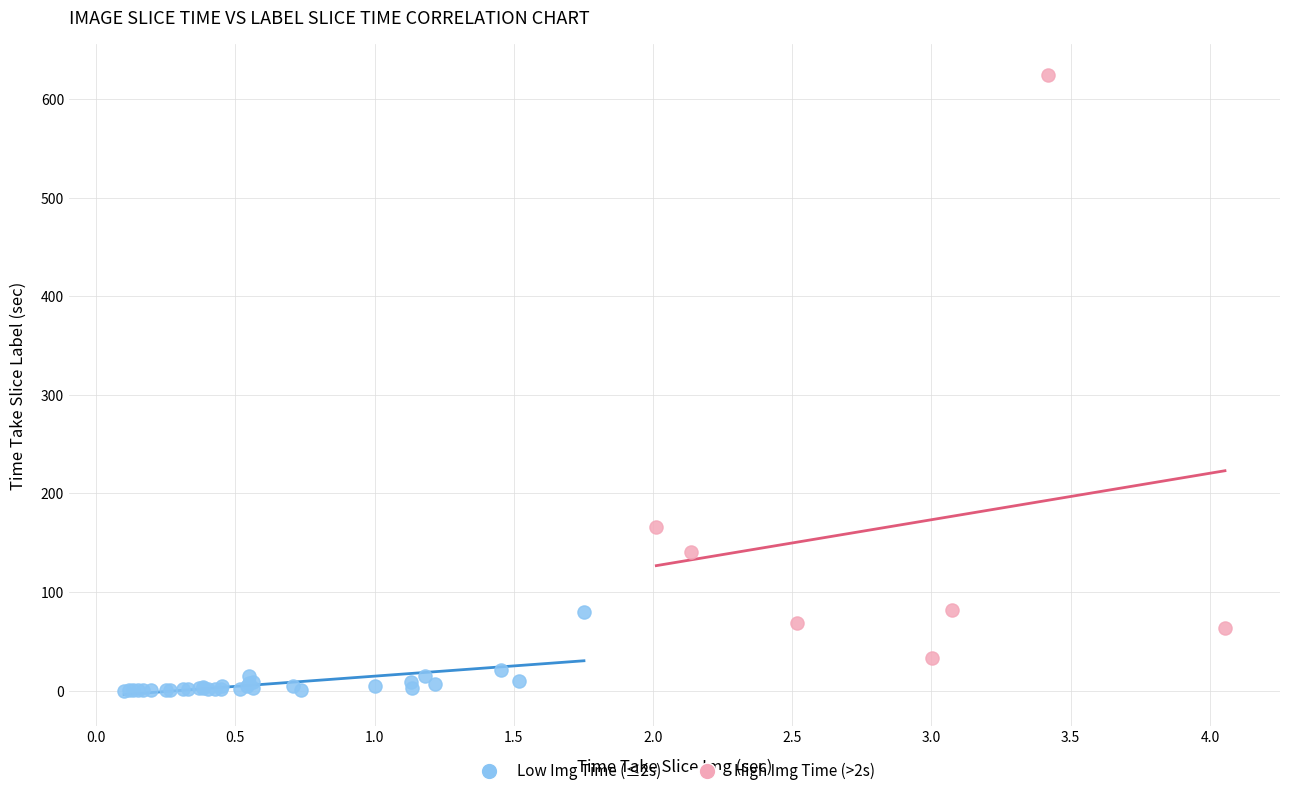

Which series has the widest spread of Y values?

High Img Time (>2s)